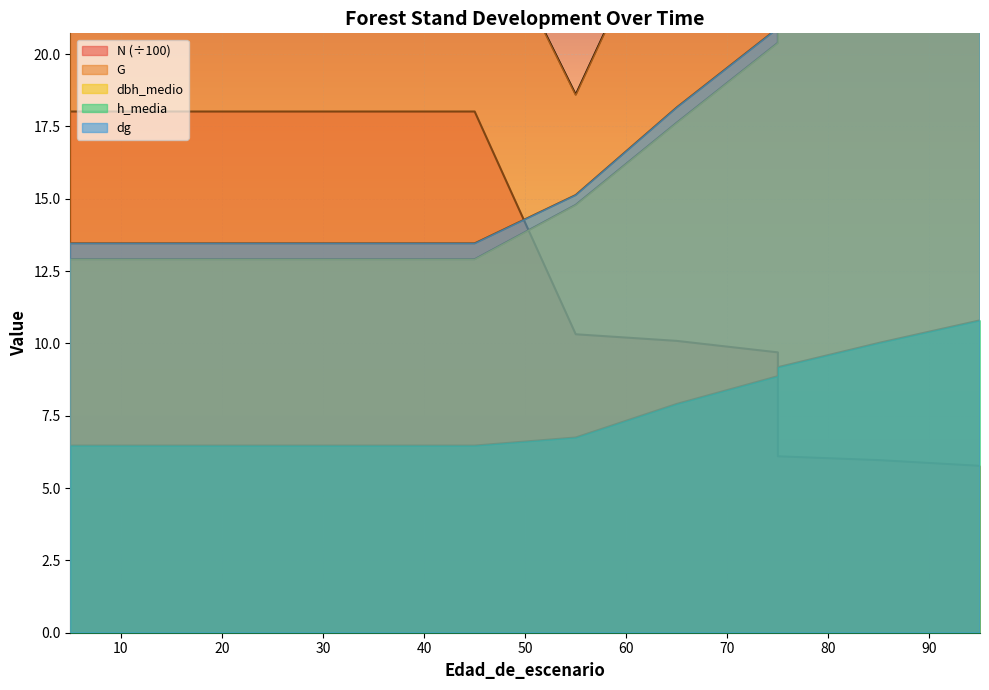

Reading left to right, list all the values displayed in this chart.

N: 5=18.0	15=18.0	25=18.0	25=18.0	35=18.0	35=18.0	45=18.0	55=10.3	65=10.1	75=9.7	75=6.1	85=6.0	95=5.8
G: 5=25.6	15=25.6	25=25.6	25=25.6	35=25.6	35=25.6	45=25.6	55=18.6	65=26.1	75=33.2	75=24.1	85=30.1	95=35.7
dbh_medio: 5=12.9	15=12.9	25=12.9	25=12.9	35=12.9	35=12.9	45=12.9	55=14.8	65=17.6	75=20.4	75=22.4	85=24.8	95=27.6
h_media: 5=6.5	15=6.5	25=6.5	25=6.5	35=6.5	35=6.5	45=6.5	55=6.8	65=7.9	75=8.9	75=9.2	85=10.0	95=10.8
dg: 5=13.5	15=13.5	25=13.5	25=13.5	35=13.5	35=13.5	45=13.5	55=15.1	65=18.2	75=20.9	75=22.7	85=25.3	95=28.1